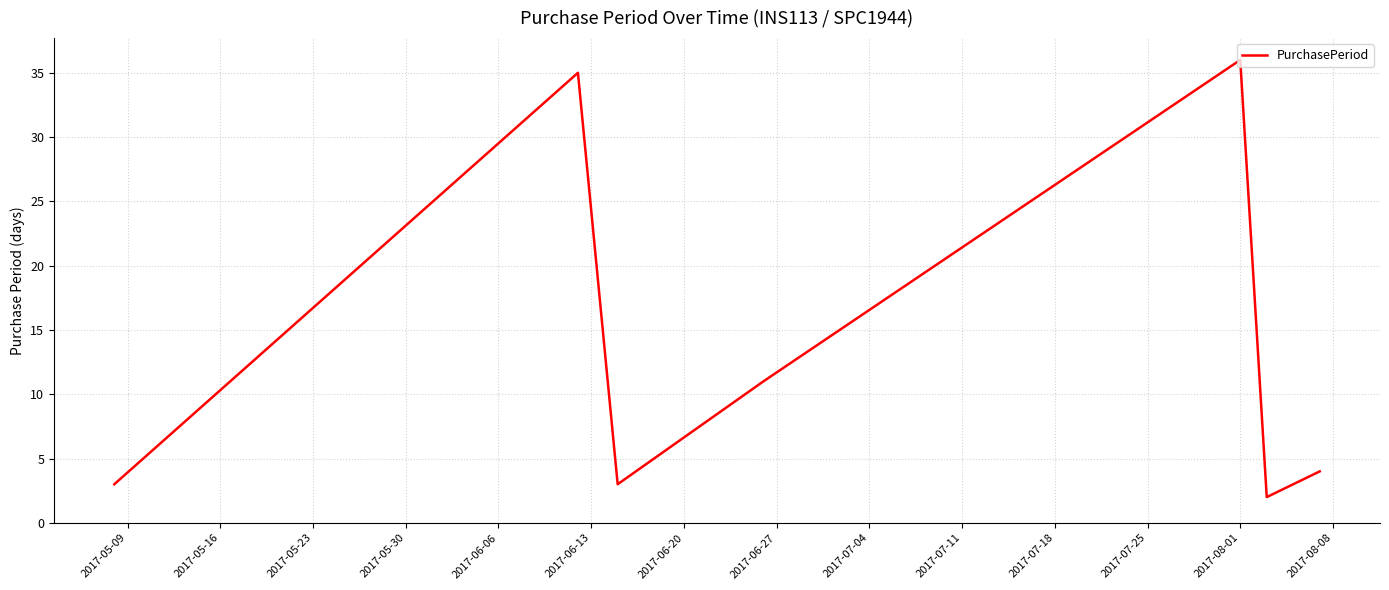

True or false: the data has more than 0 interior local peaks.

True